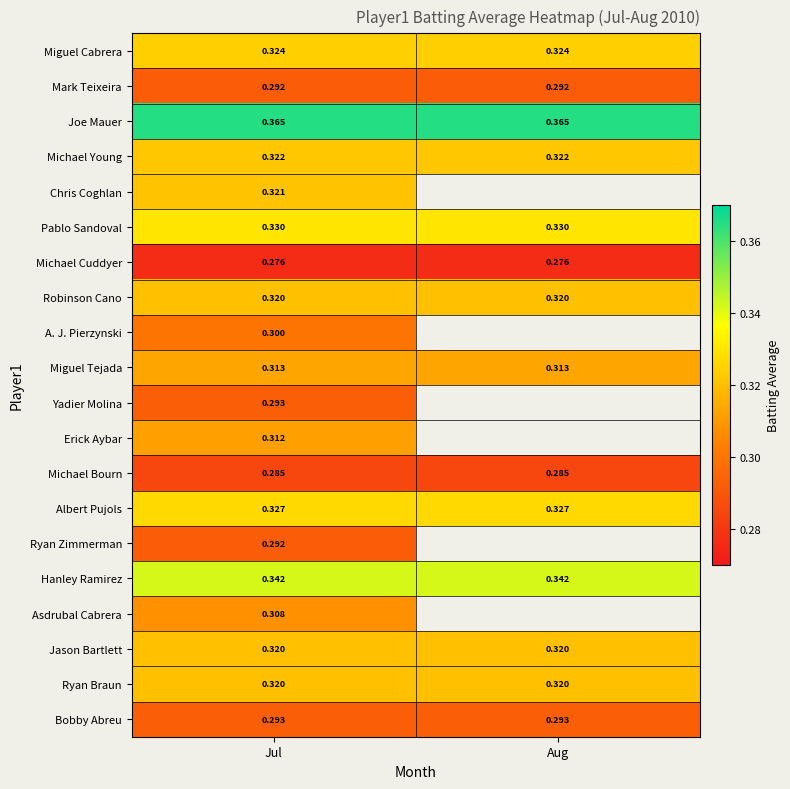

The value of Ryan Braun at Aug is 0.3. True or false?

True